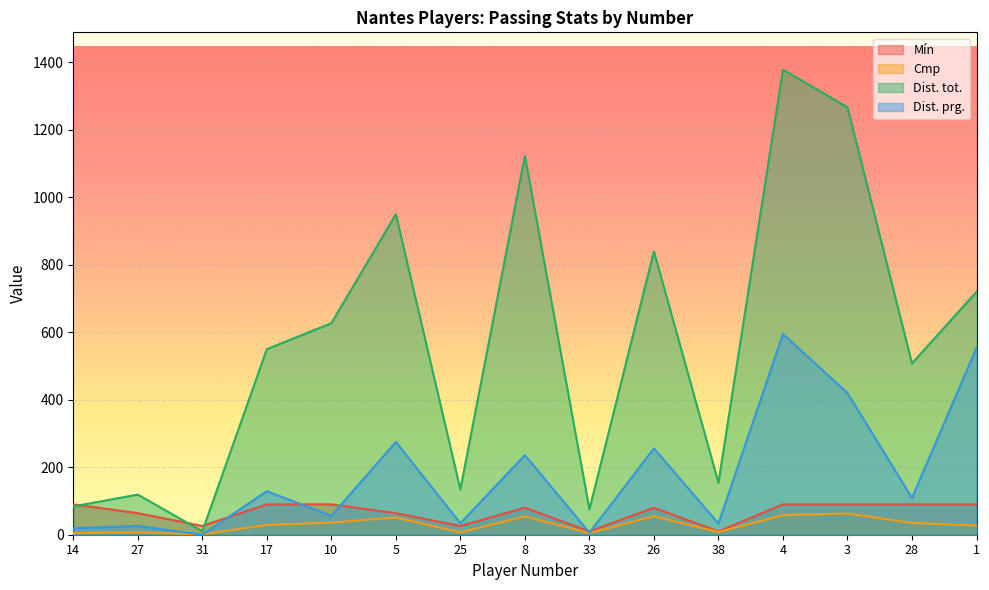

Reading left to right, what are all the values shown in this chart?

Mín: 14=90	27=64	31=26	17=90	10=90	5=64	25=26	8=80	33=10	26=80	38=10	4=90	3=90	28=90	1=90
Cmp: 14=5	27=7	31=1	17=29	10=36	5=51	25=7	8=54	33=5	26=55	38=8	4=58	3=63	28=35	1=27
Dist. tot.: 14=84	27=119	31=10	17=550	10=627	5=950	25=134	8=1123	33=75	26=840	38=154	4=1379	3=1267	28=508	1=720
Dist. prg.: 14=19	27=26	31=0	17=129	10=56	5=275	25=34	8=236	33=6	26=256	38=33	4=595	3=420	28=109	1=554